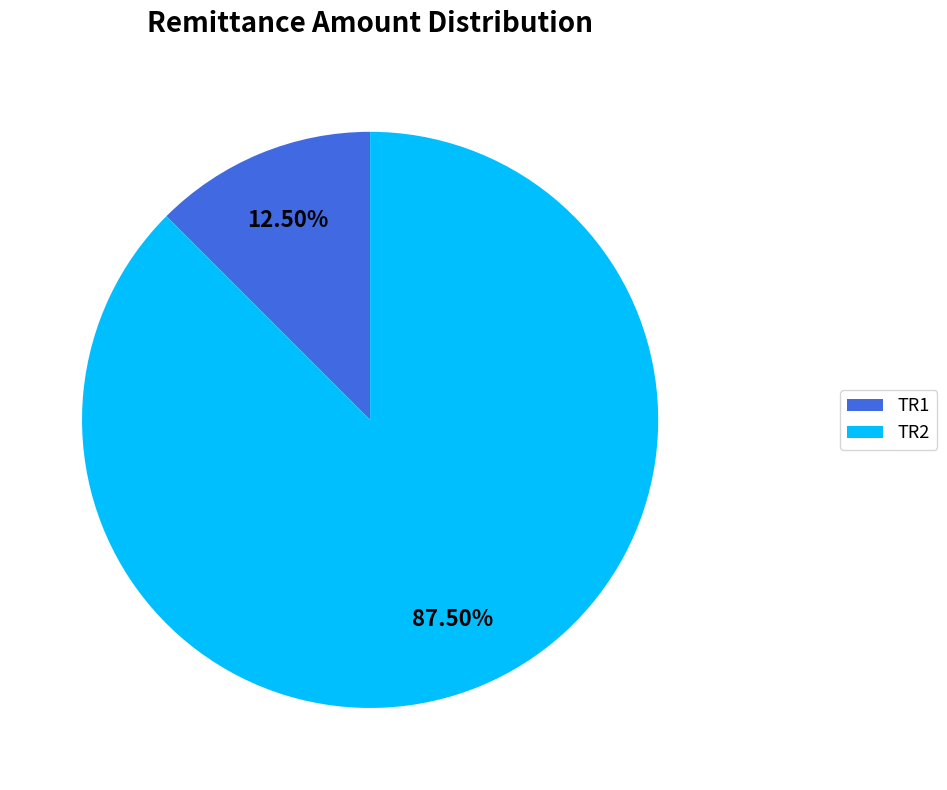

To the nearest percent, what is the difference between the TR1 and TR2 slice percentages?

75%